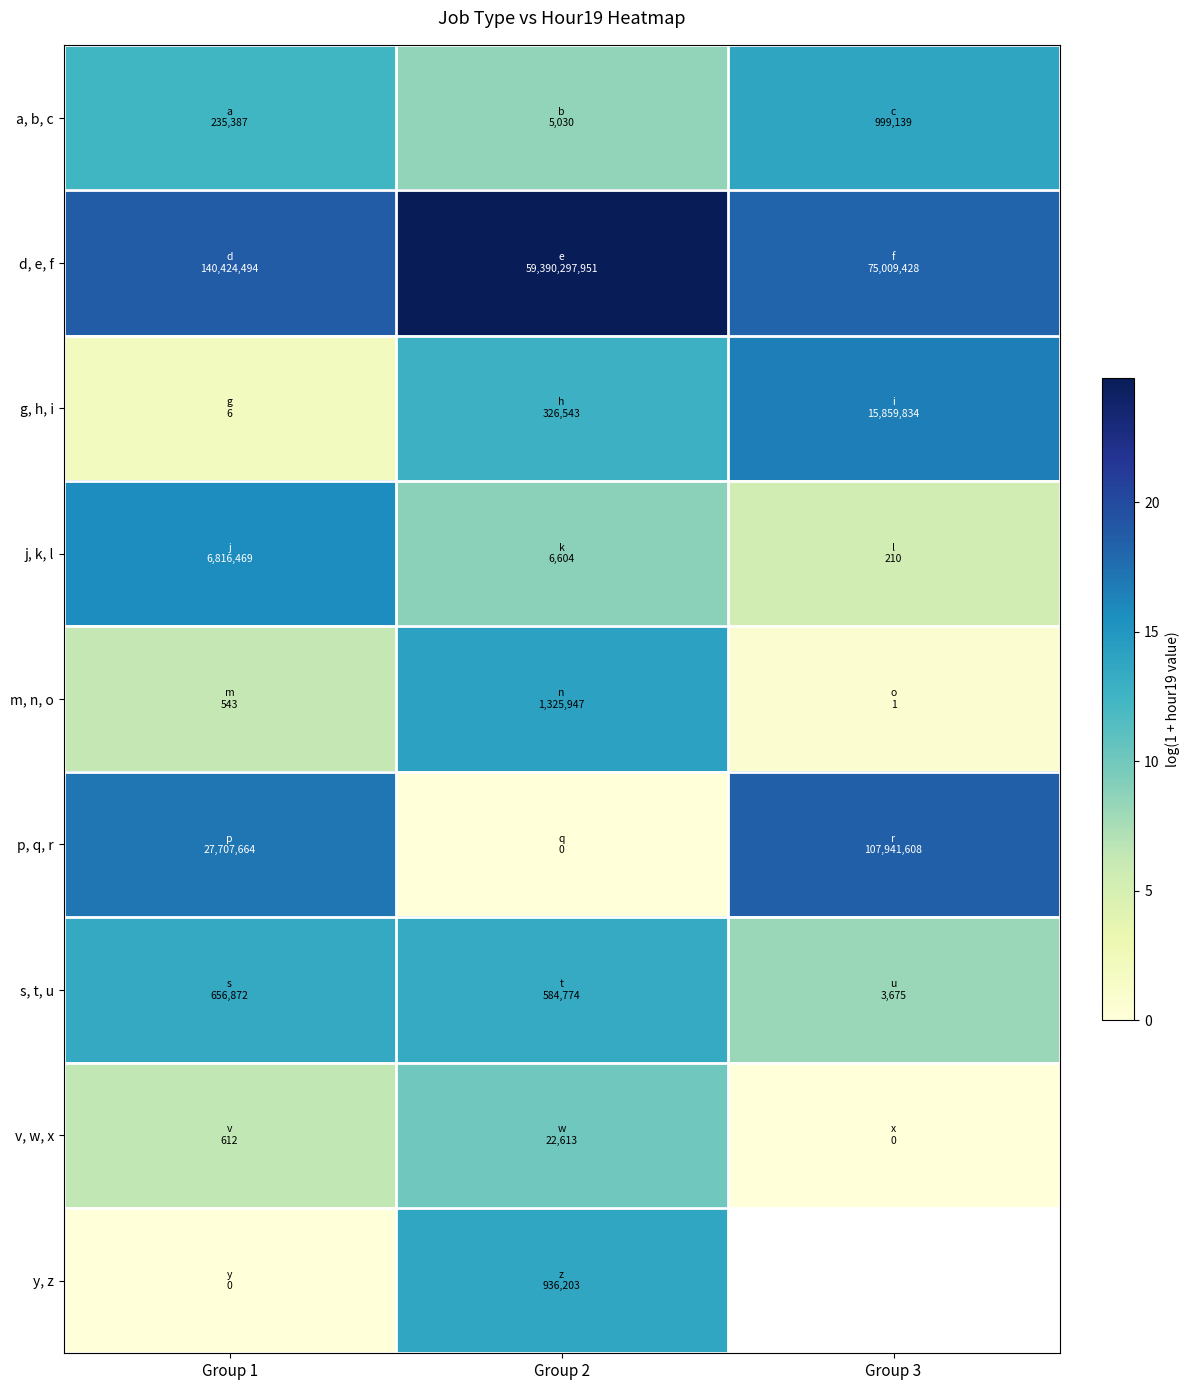

What is the approximate value of g, h, i at Group 3?

16.6